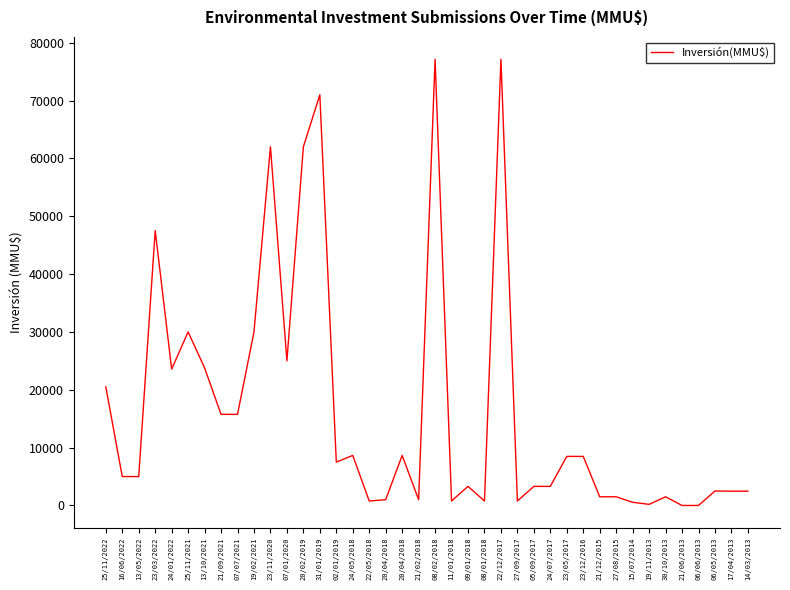

Does the chart have visible grid lines?

No